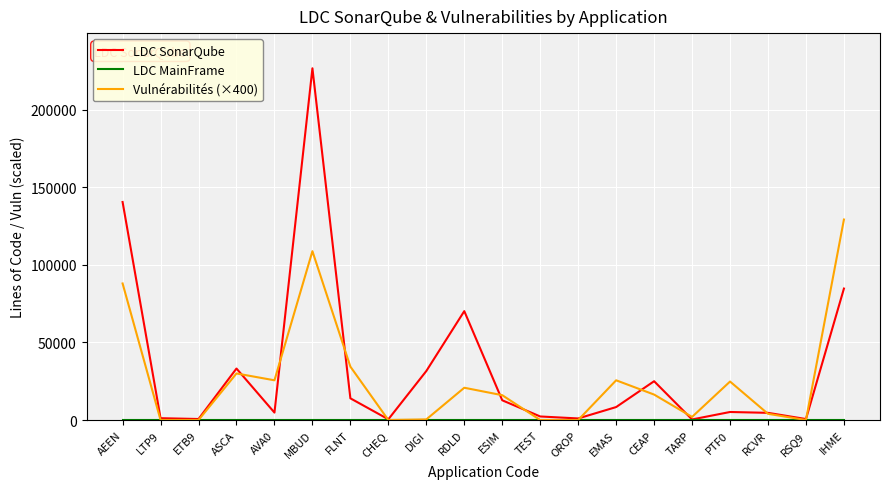

At which category is the sum across all series the highest?

MBUD